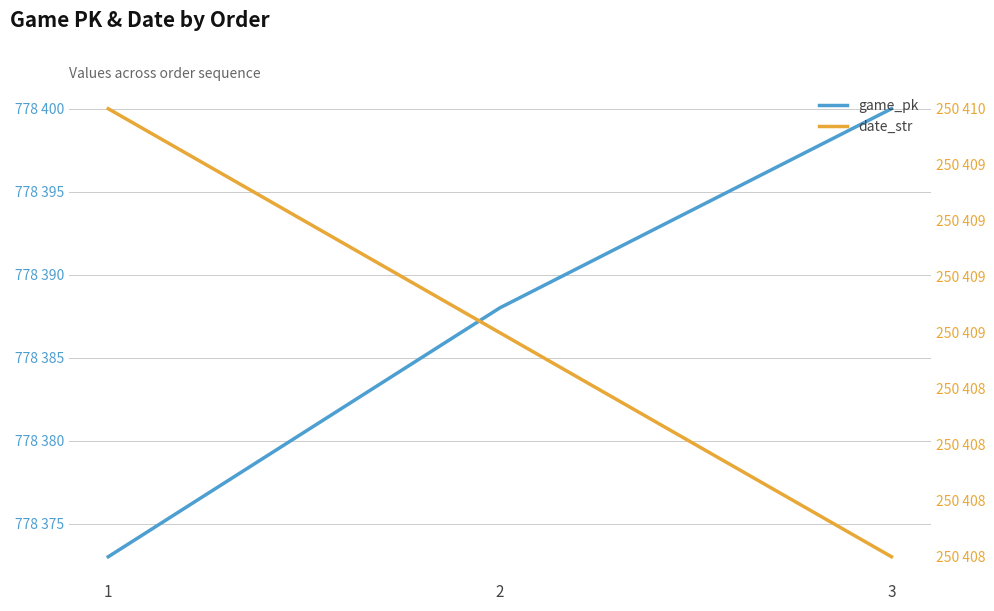

Count the date_str values in the range 250408 to 250410.

3